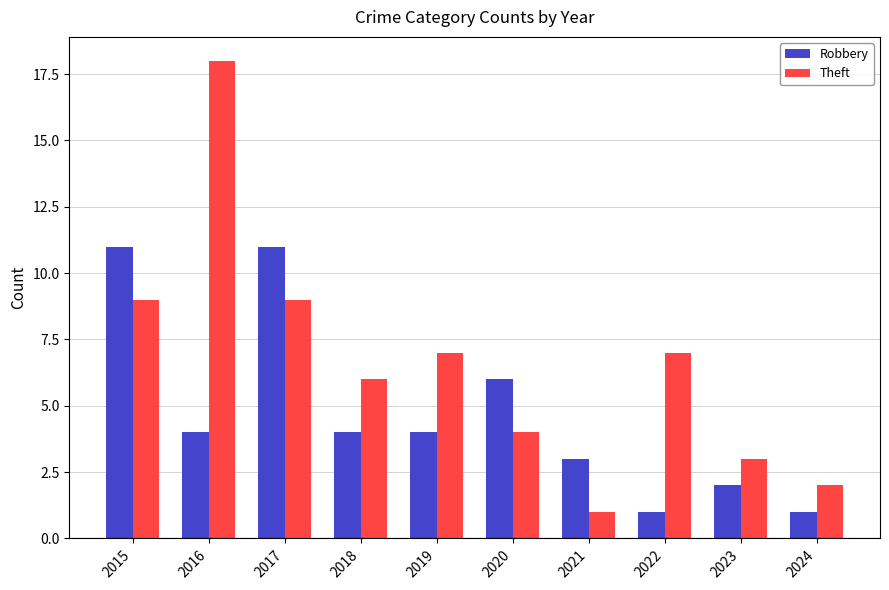

How many groups of bars are there?

10